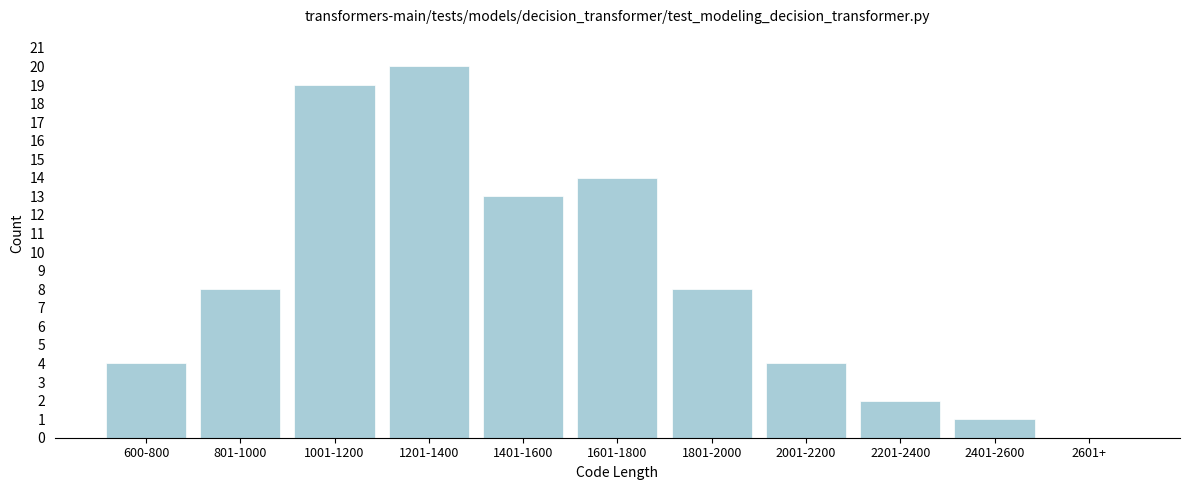

Reading left to right, extract all data points from this chart.

600-800=4	801-1000=8	1001-1200=19	1201-1400=20	1401-1600=13	1601-1800=14	1801-2000=8	2001-2200=4	2201-2400=2	2401-2600=1	2601+=0